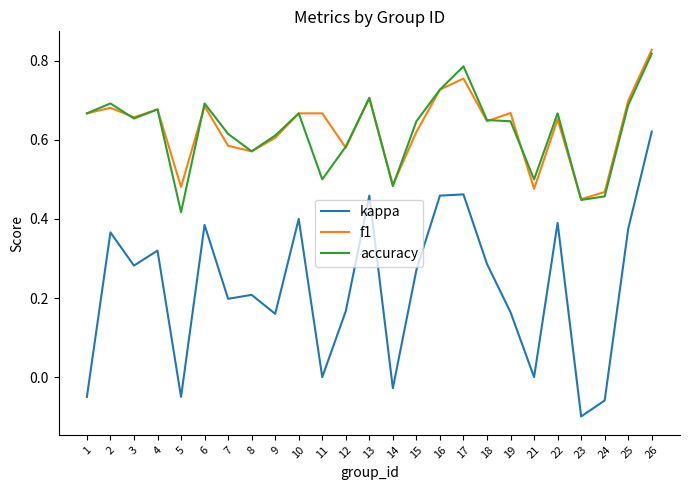

True or false: kappa has more than 1 points higher than both neighbors.

True